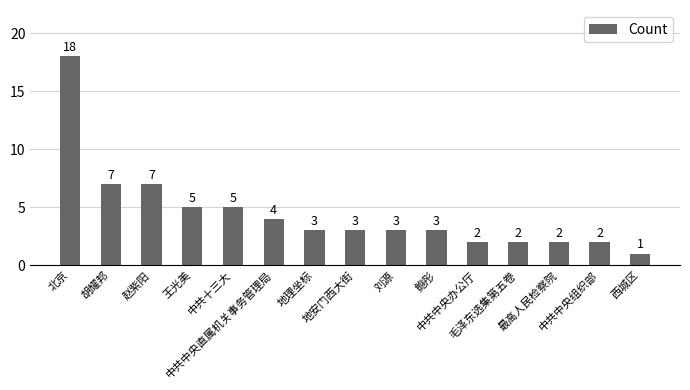

What is the label of the 5th bar from the left?

中共十三大